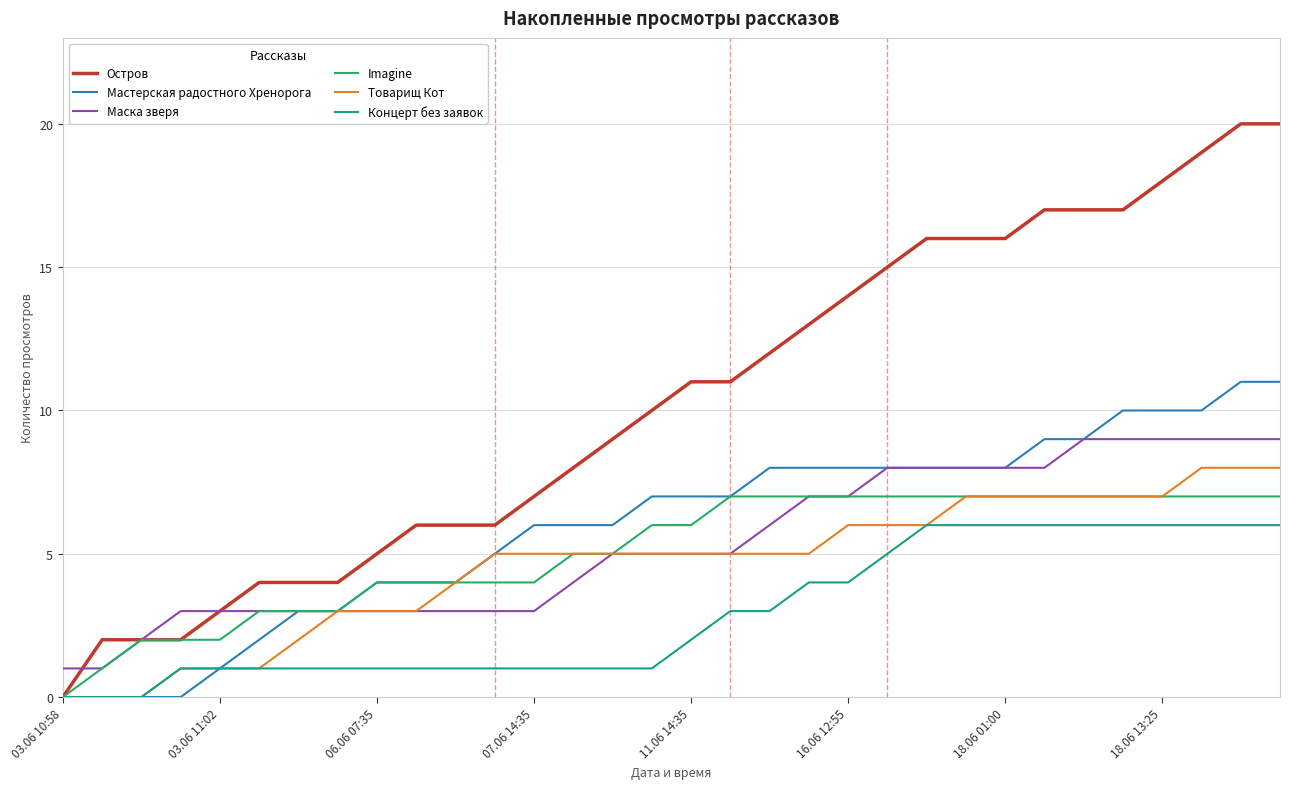

What is the highest value of the Мастерская радостного Хренорога series?

11